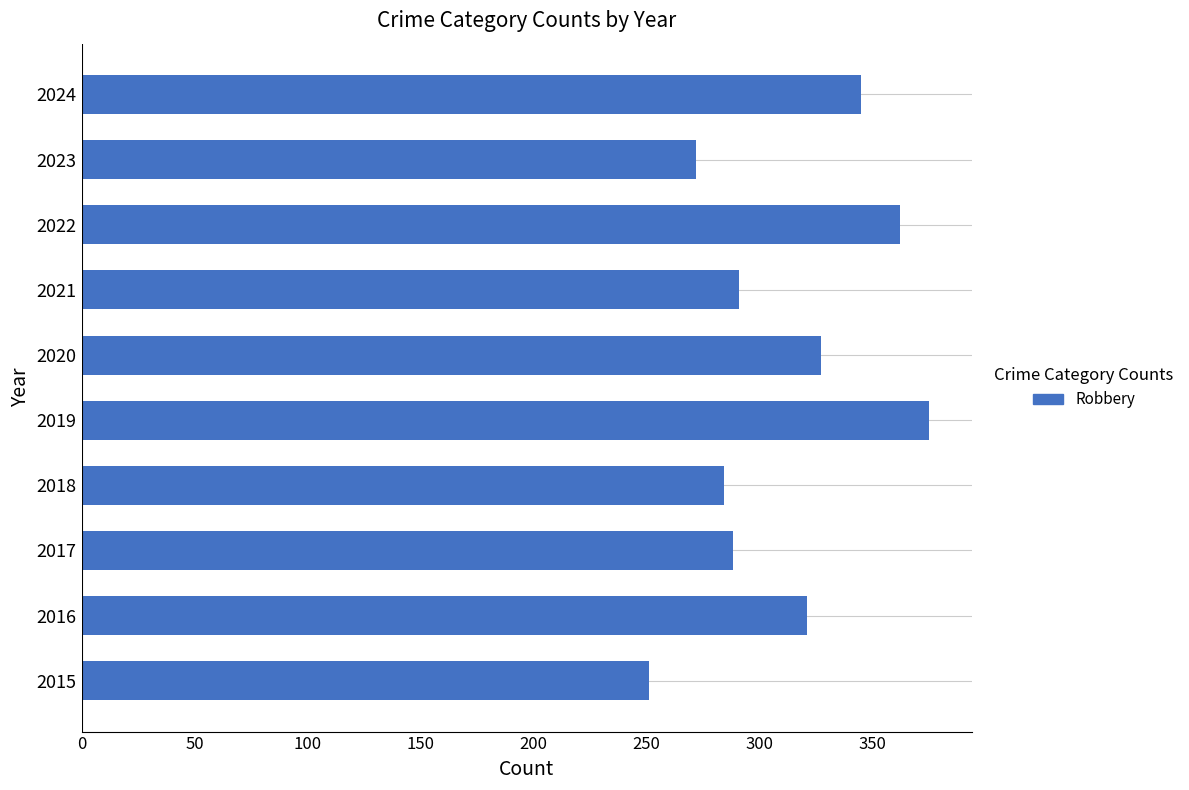

The chart shows a value of 284 at 2018. True or false?

True